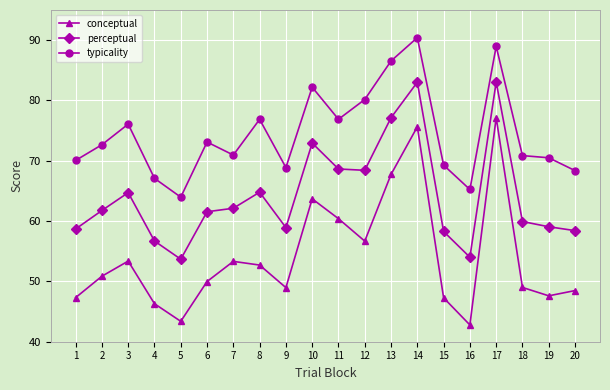

Is the value of conceptual at 7 greater than the value of typicality at 10?

No